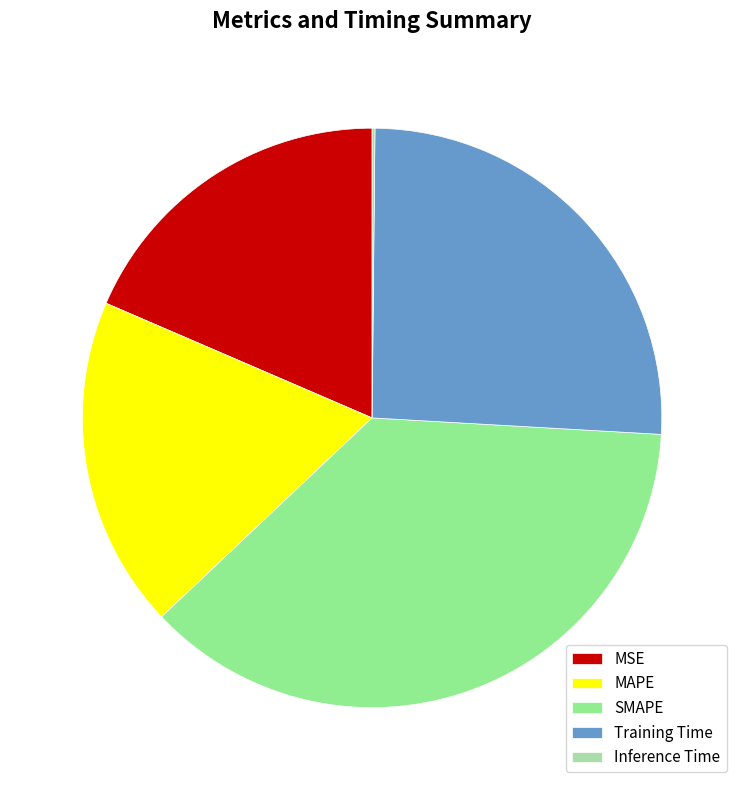

Between MSE and SMAPE, which is larger?

SMAPE